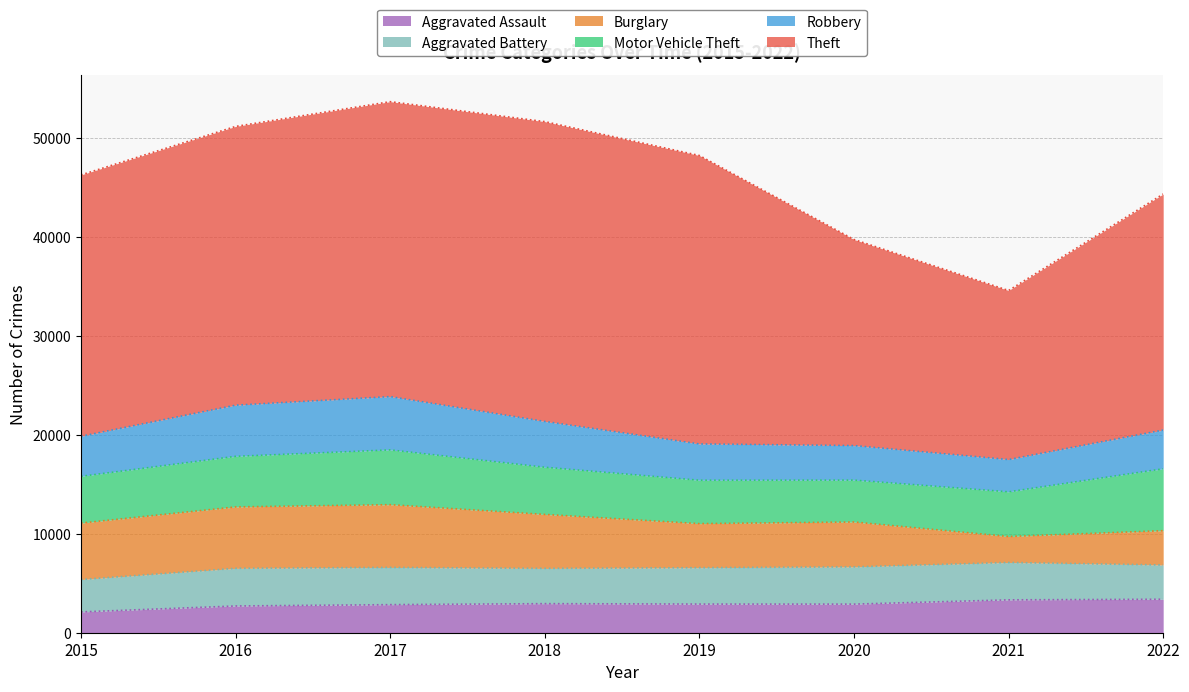

Reading right to left, list all the values displayed in this chart.

Aggravated Assault: 3380	3319	2887	2892	2935	2834	2700	2101
Aggravated Battery: 3458	3770	3761	3672	3557	3758	3799	3269
Burglary: 3465	2627	4531	4450	5452	6337	6204	5701
Motor Vehicle Theft: 6252	4512	4230	4386	4767	5533	5109	4722
Robbery: 3910	3258	3486	3662	4623	5381	5165	4047
Theft: 23838	17075	20814	29132	30280	29788	28154	26393